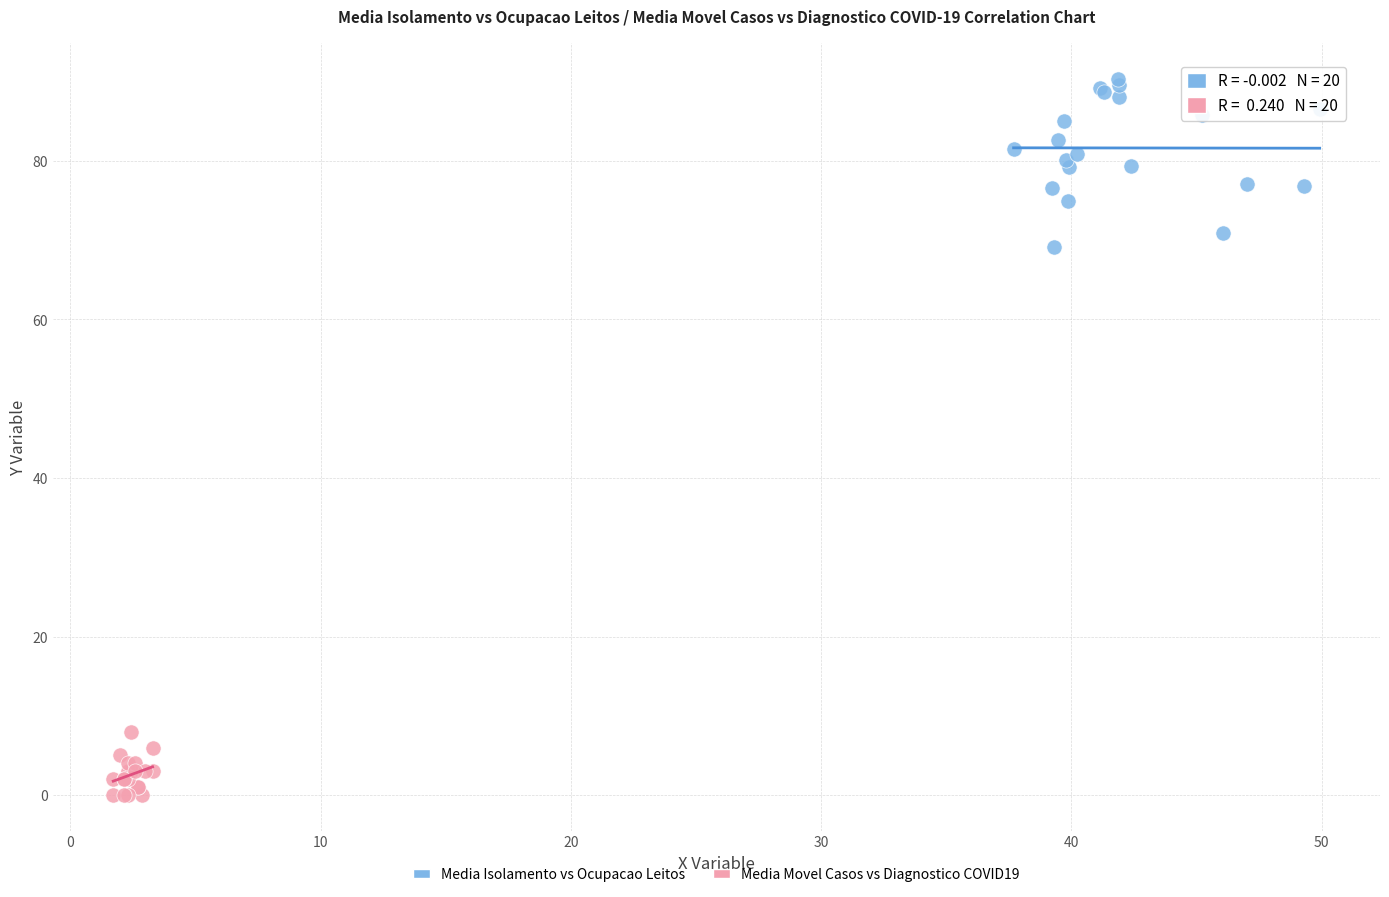

Which series contains the highest Y value?

Media Isolamento vs Ocupacao Leitos